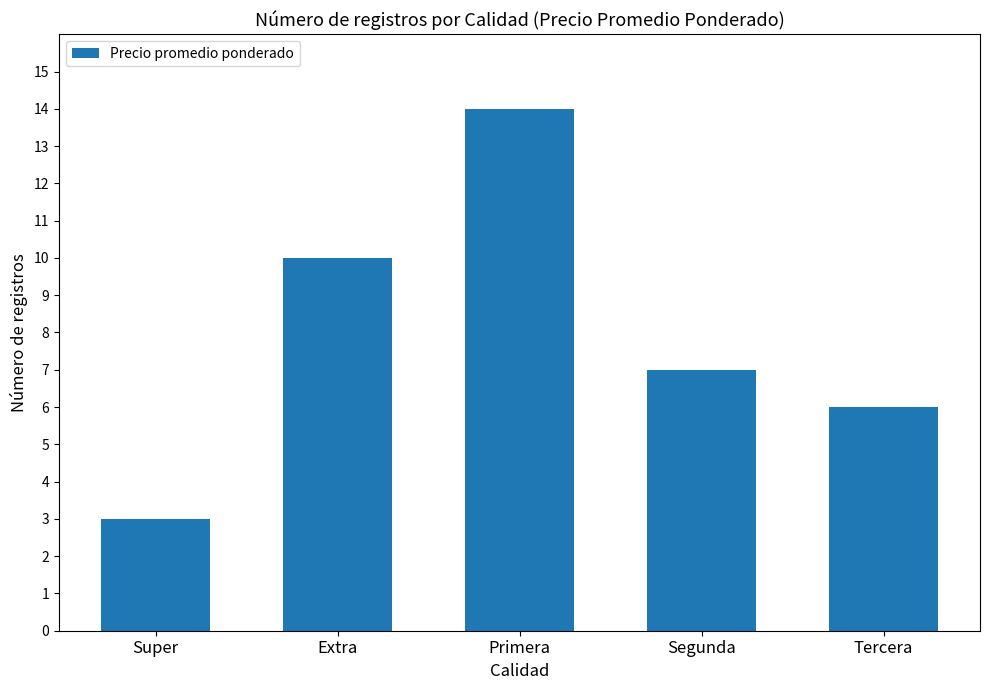

How many series are shown in this chart?

1